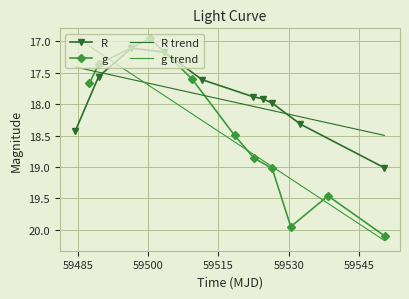

What is the average value of the g series?

18.5